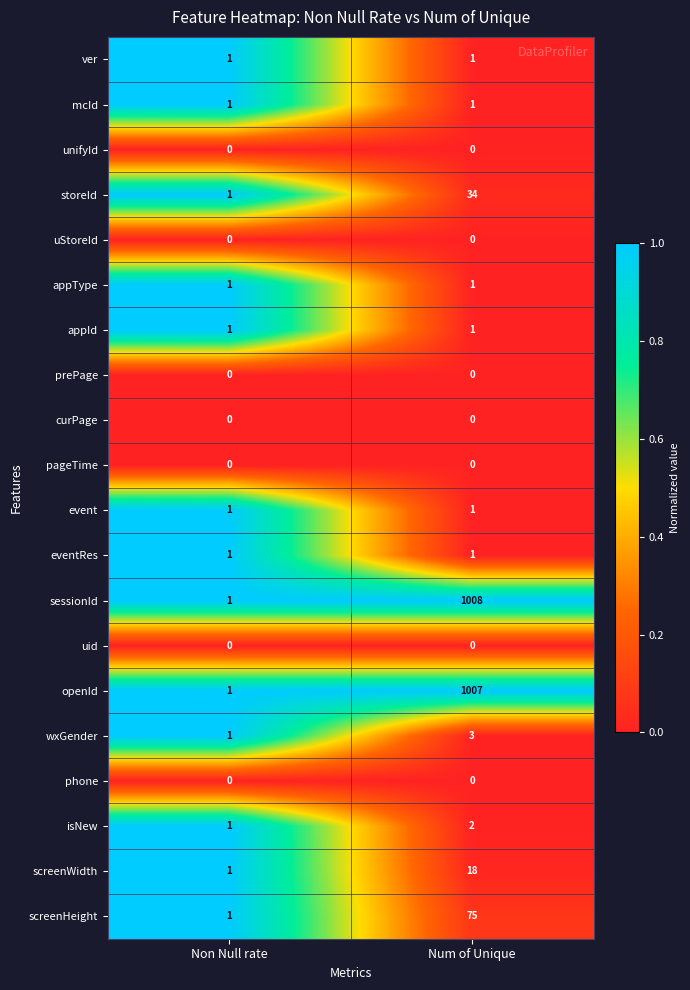

The appId series shows 1 at Non Null rate. True or false?

True